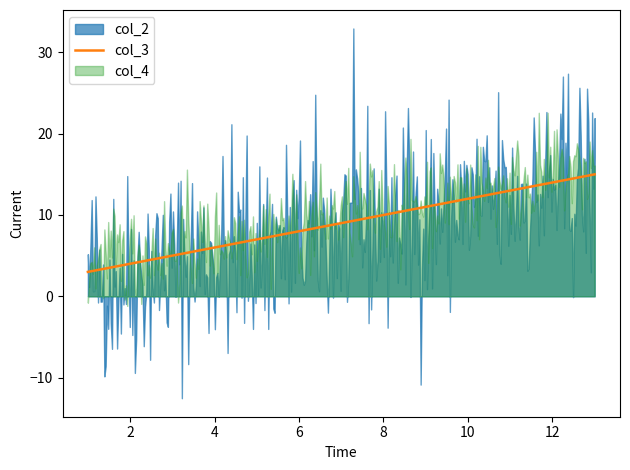

At which label does col_4 reach its peak?

13